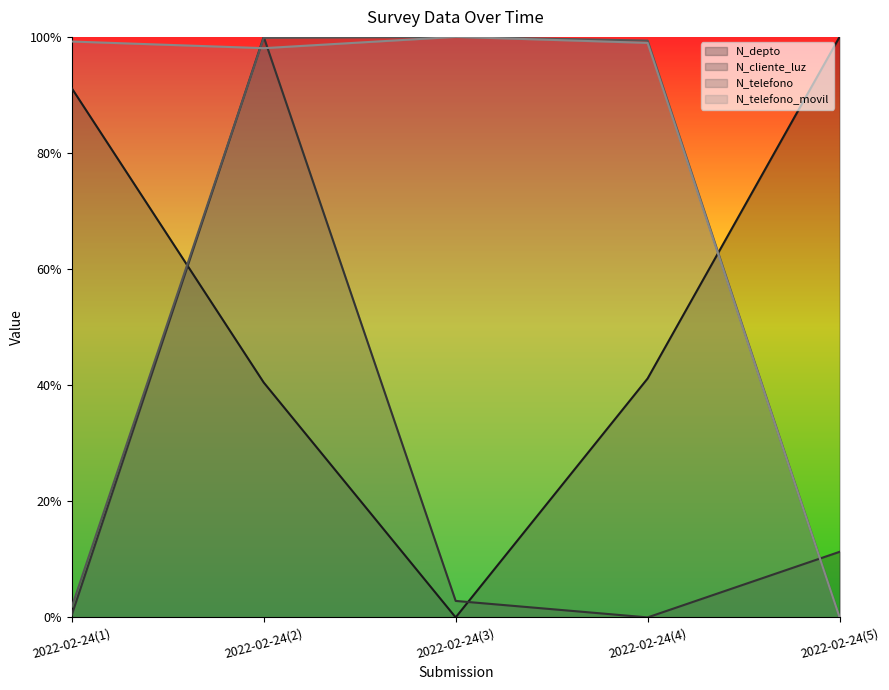

At which label is N_depto closest to 0?

2022-02-24(3)